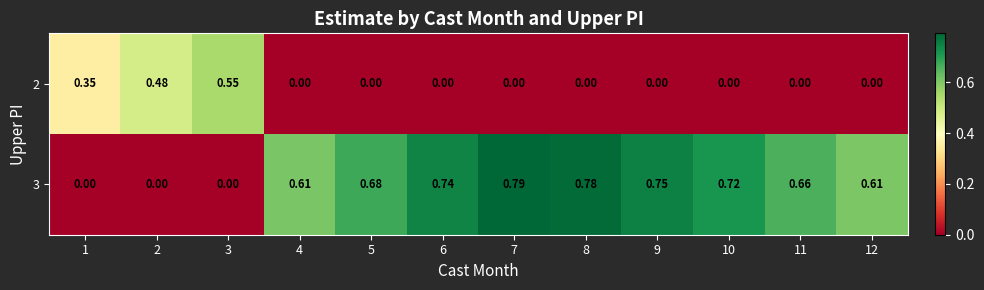

How many series are shown in this chart?

2